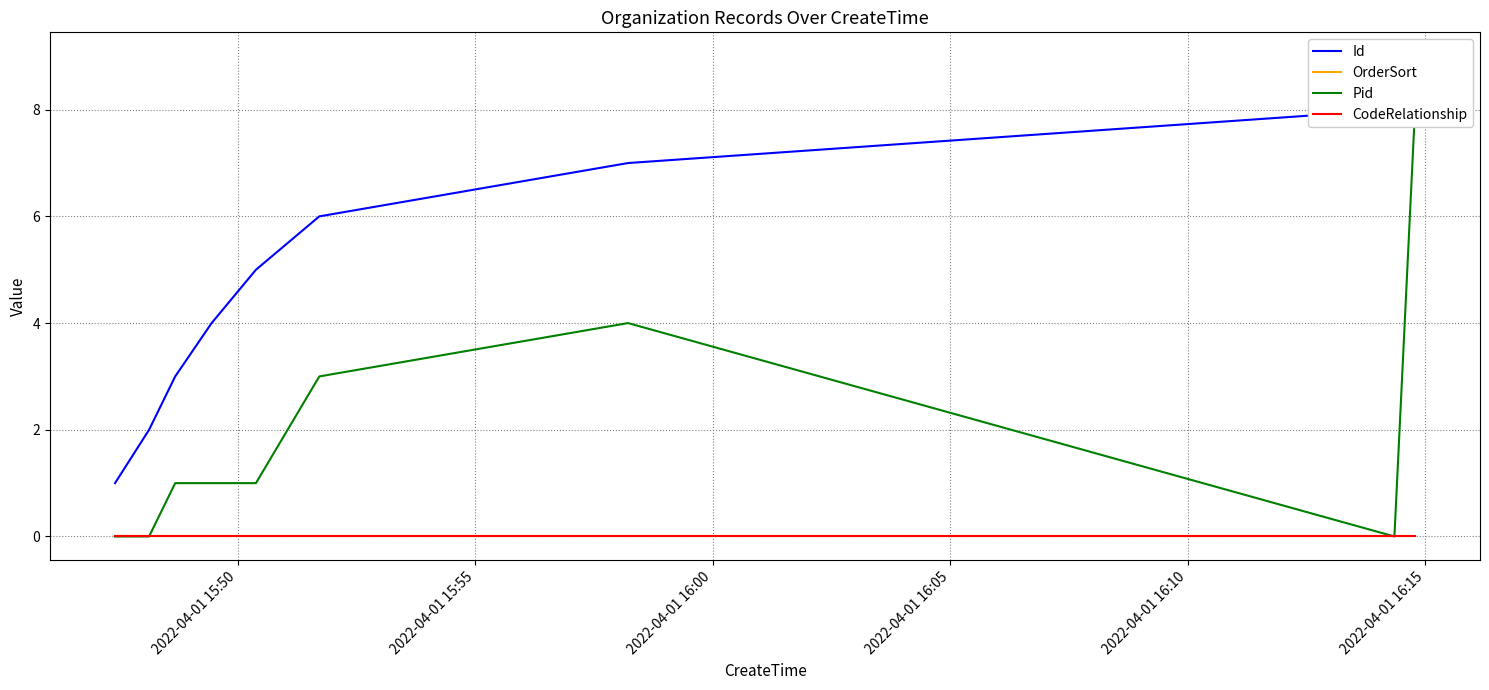

Rank the series by their maximum value, from lowest to highest.

OrderSort, CodeRelationship, Pid, Id